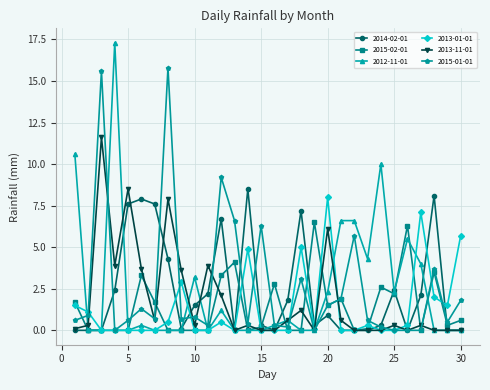

What is the maximum value for 2014-02-01?

8.5